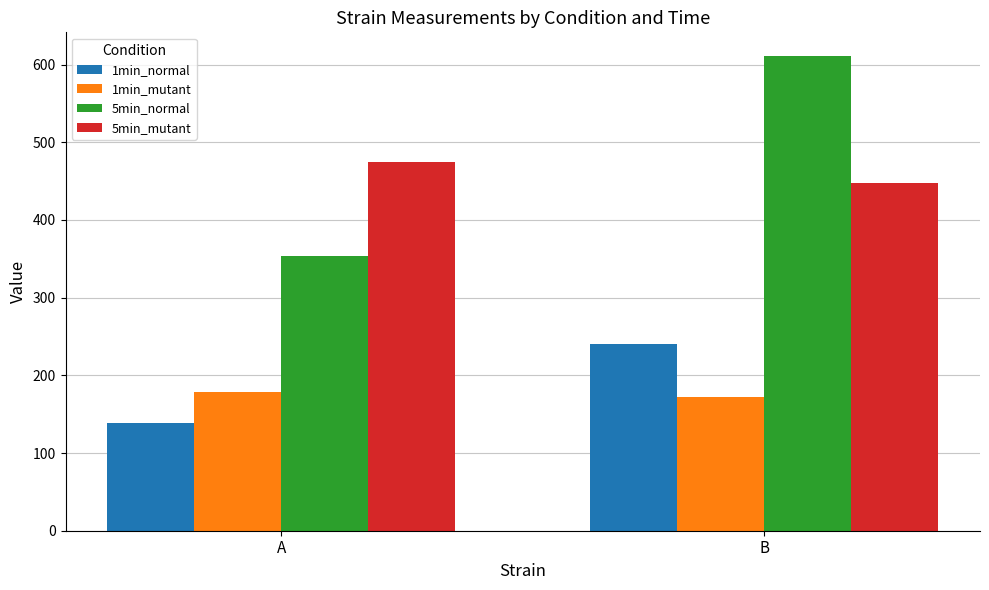

How many distinct data groups are displayed?

4